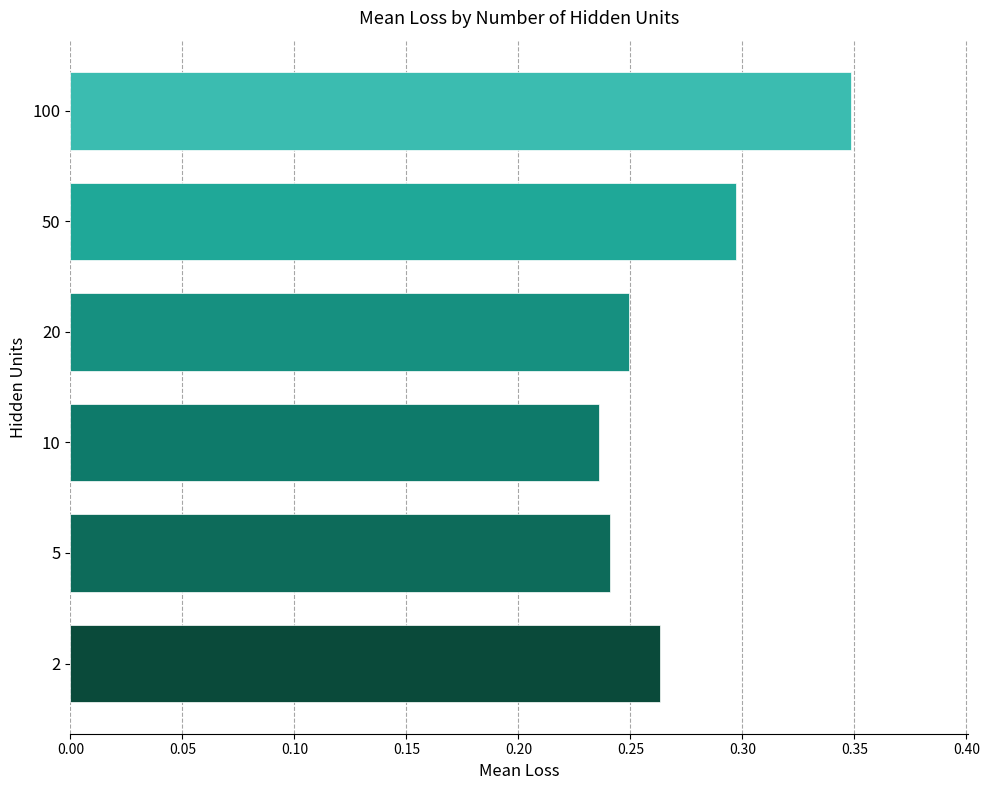

Count the values in the range 0 to 1.

6